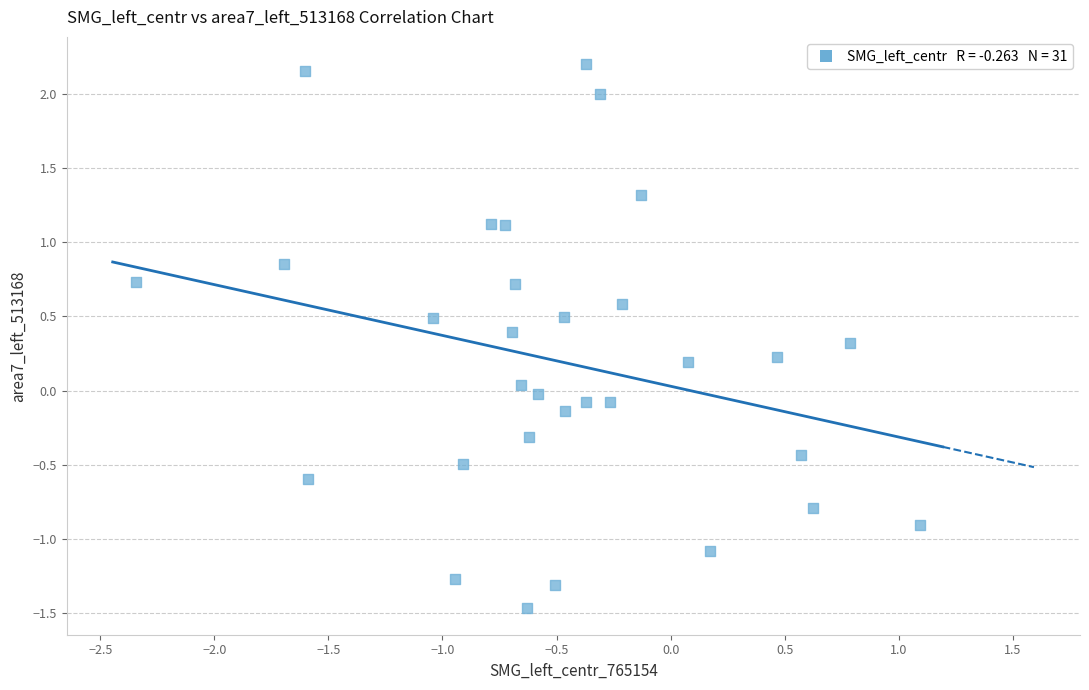

What is the range of X values (max minus min)?

3.4